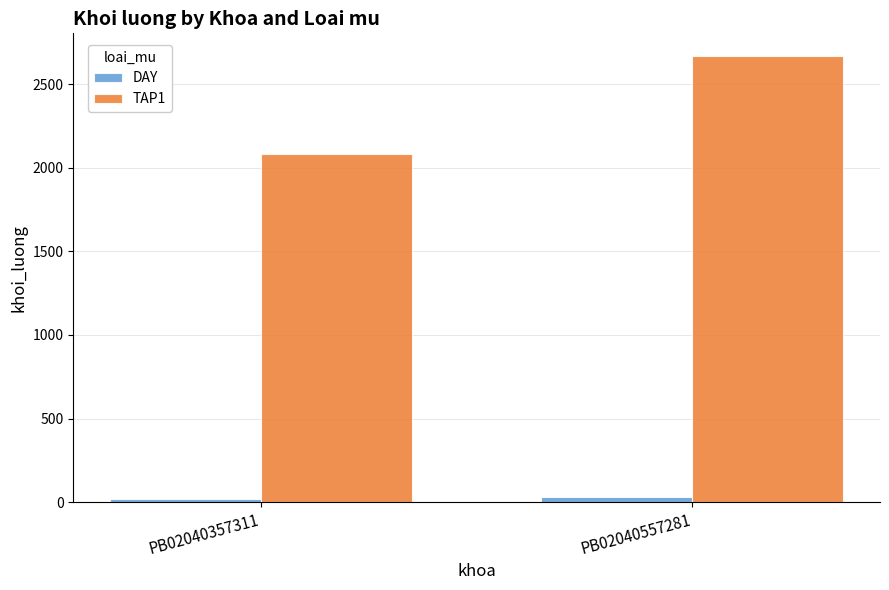

What is the minimum value shown in the chart?

16